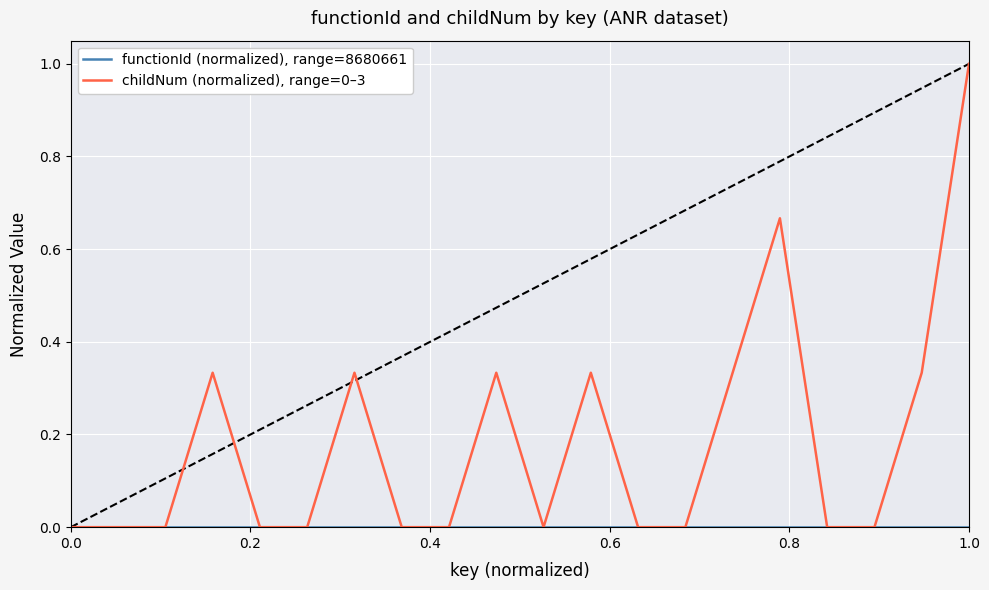

Reading right to left, what are all the values shown in this chart?

functionId (normalized), range=8680661: 0.0	0.0	0.0	0.0	0.0	0.0	0.0	0.0	0.0	0.0	0.0	0.0	0.0	0.0	0.0	0.0	0.0	0.0	0.0	0.0
childNum (normalized), range=0–3: 1.0	0.3	0.0	0.0	0.7	0.3	0.0	0.0	0.3	0.0	0.3	0.0	0.0	0.3	0.0	0.0	0.3	0.0	0.0	0.0